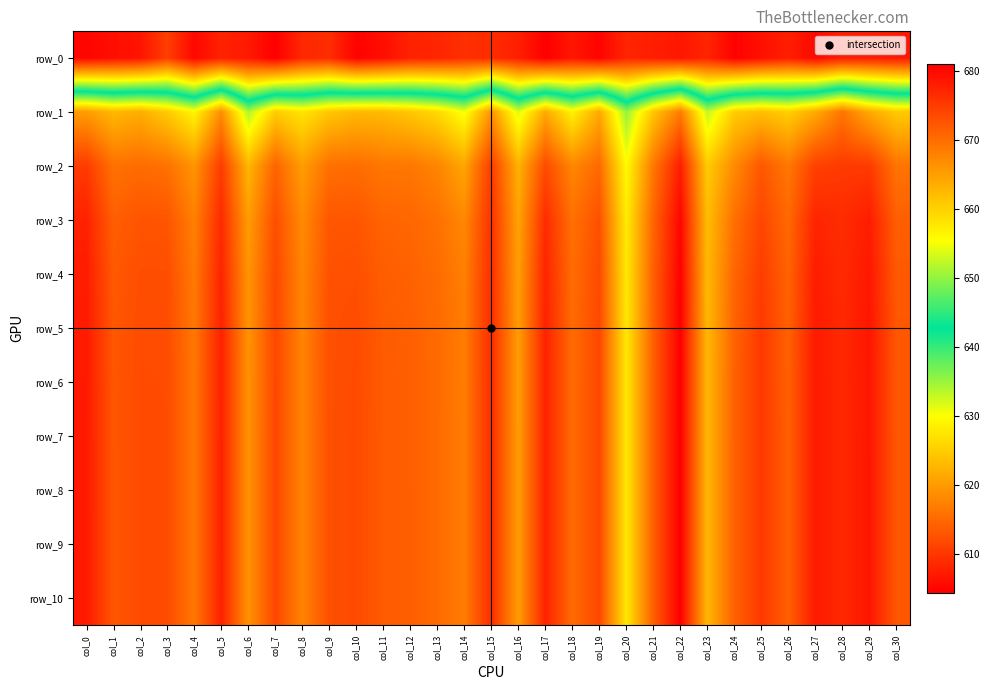

Is it true that row_7 equals 608.9 at col_15?

True